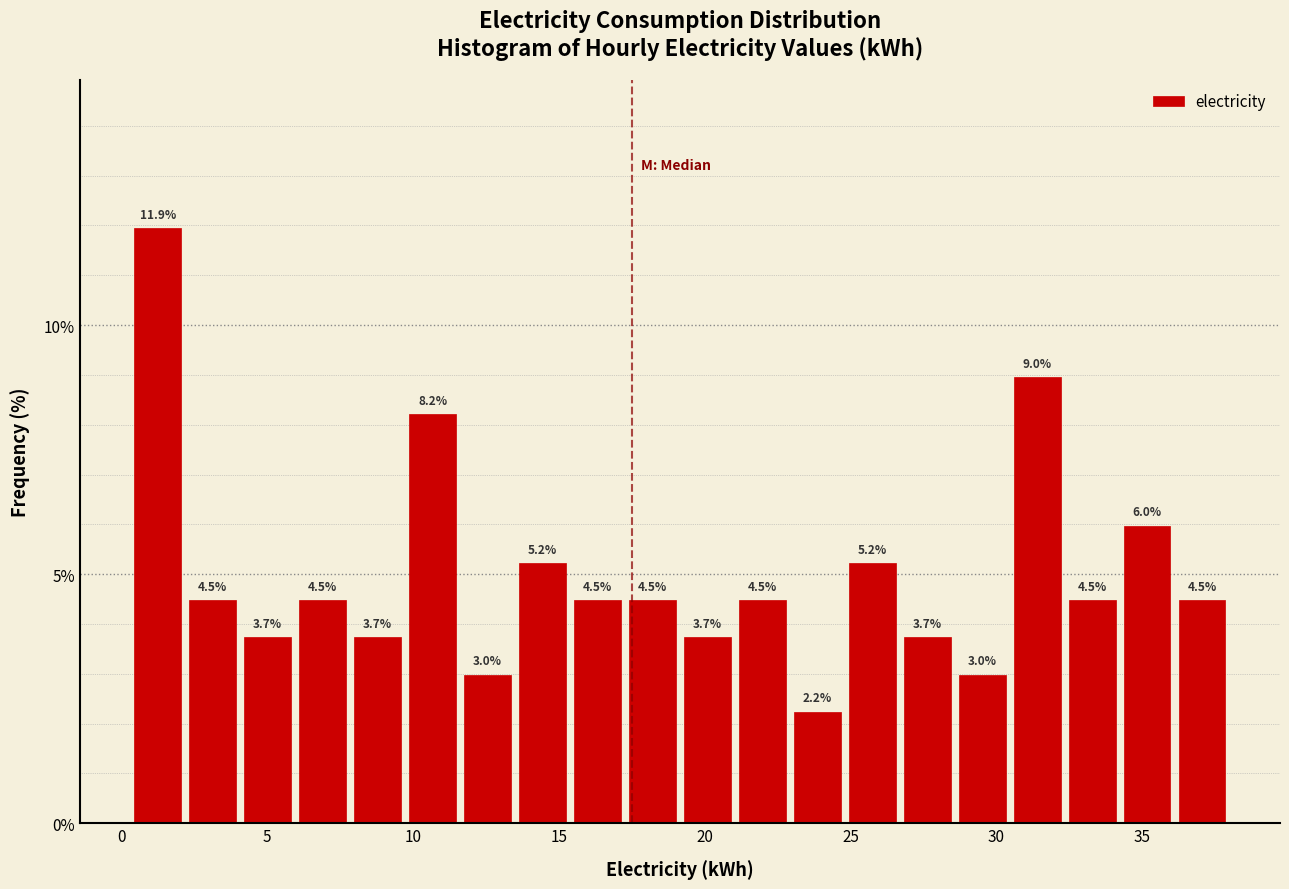

Around what value on the x-axis is the tallest bar? Give the approximate position of its centre, as read against the axis.

1.0